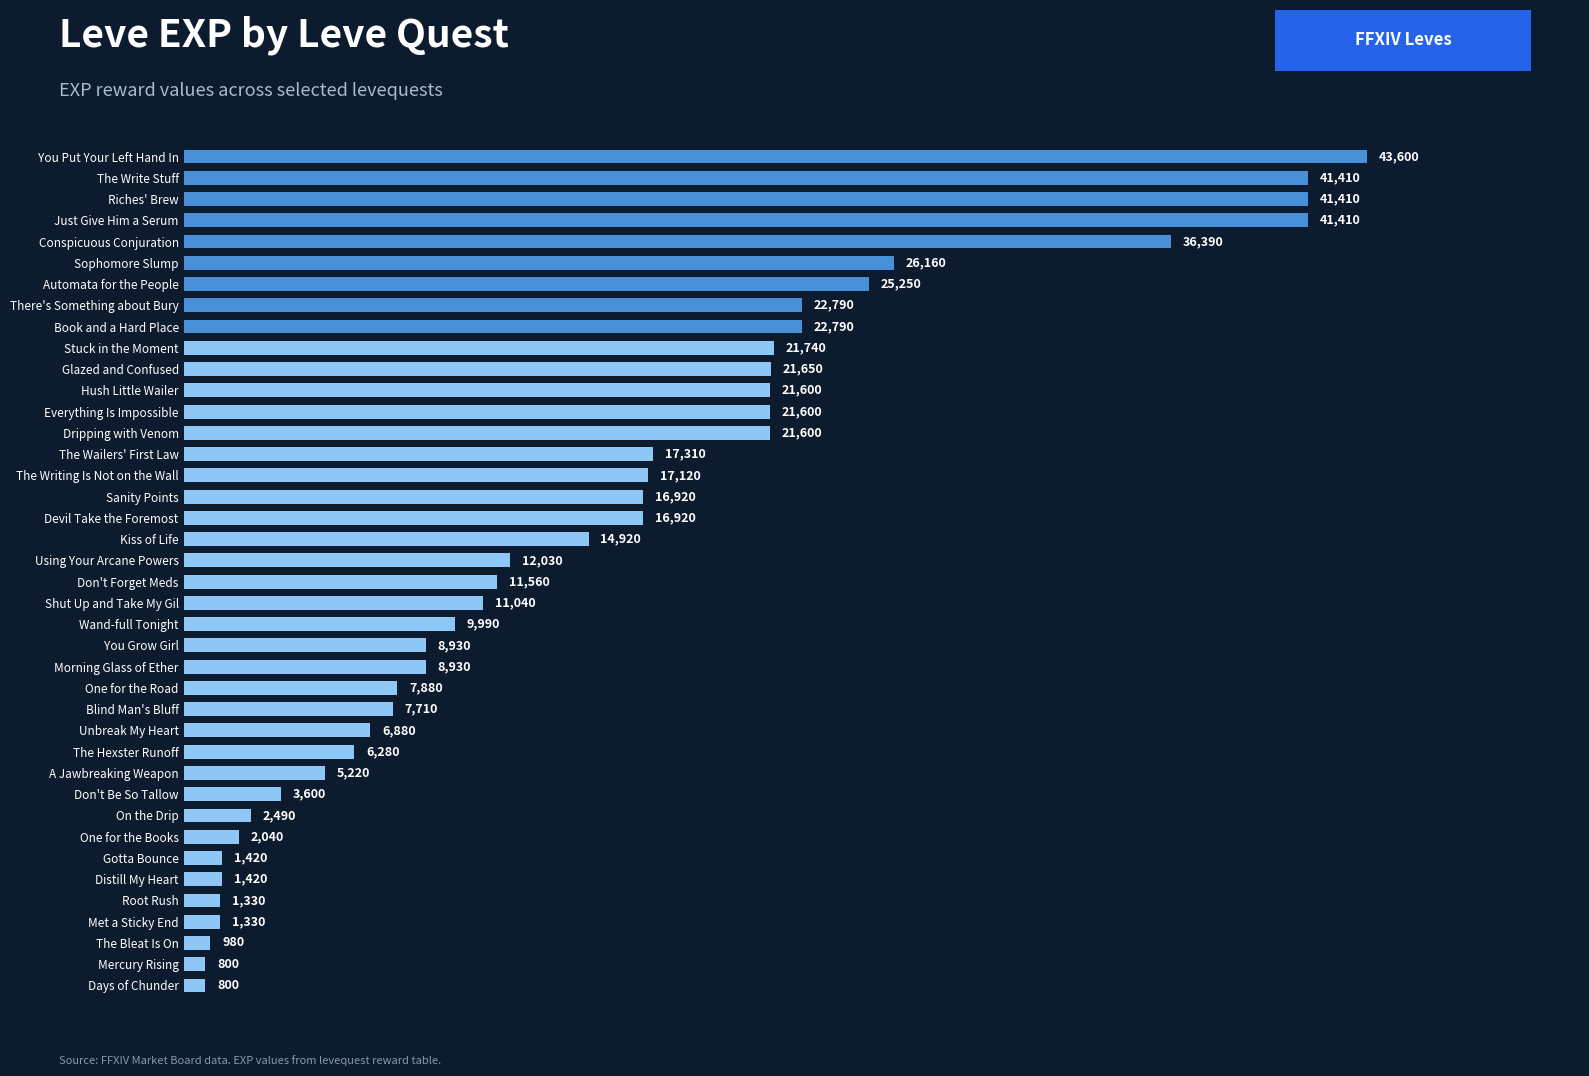

Count the number of data series in this chart.

1